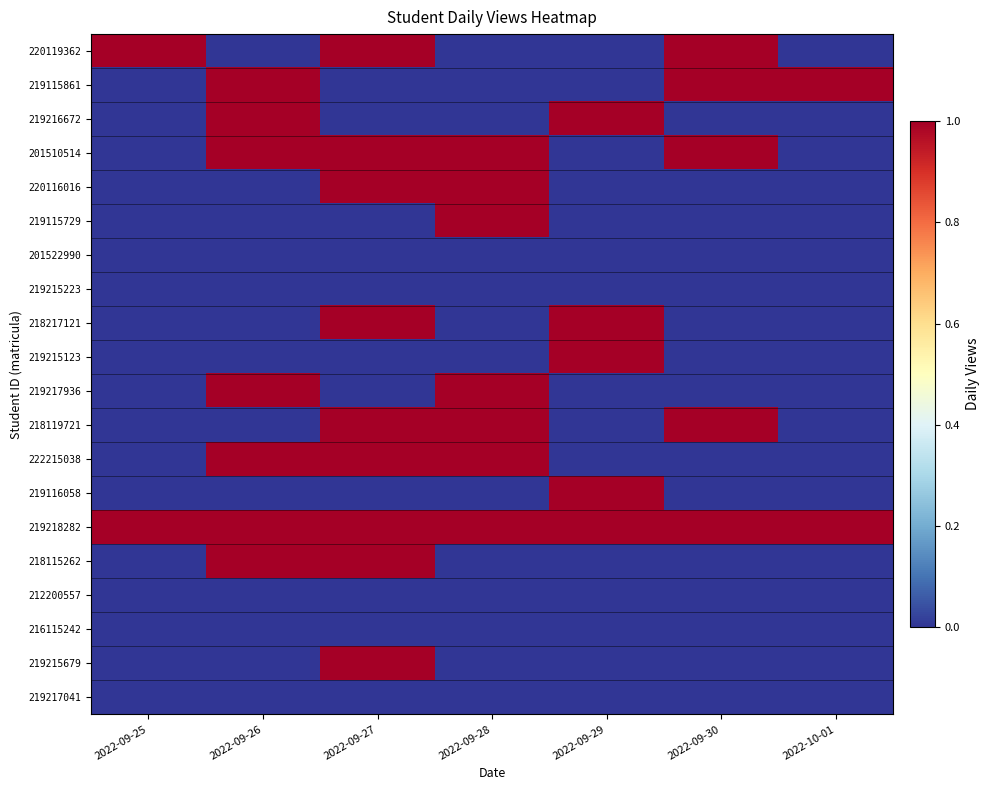

What is the difference between the highest and lowest values at 2022-10-01?

1